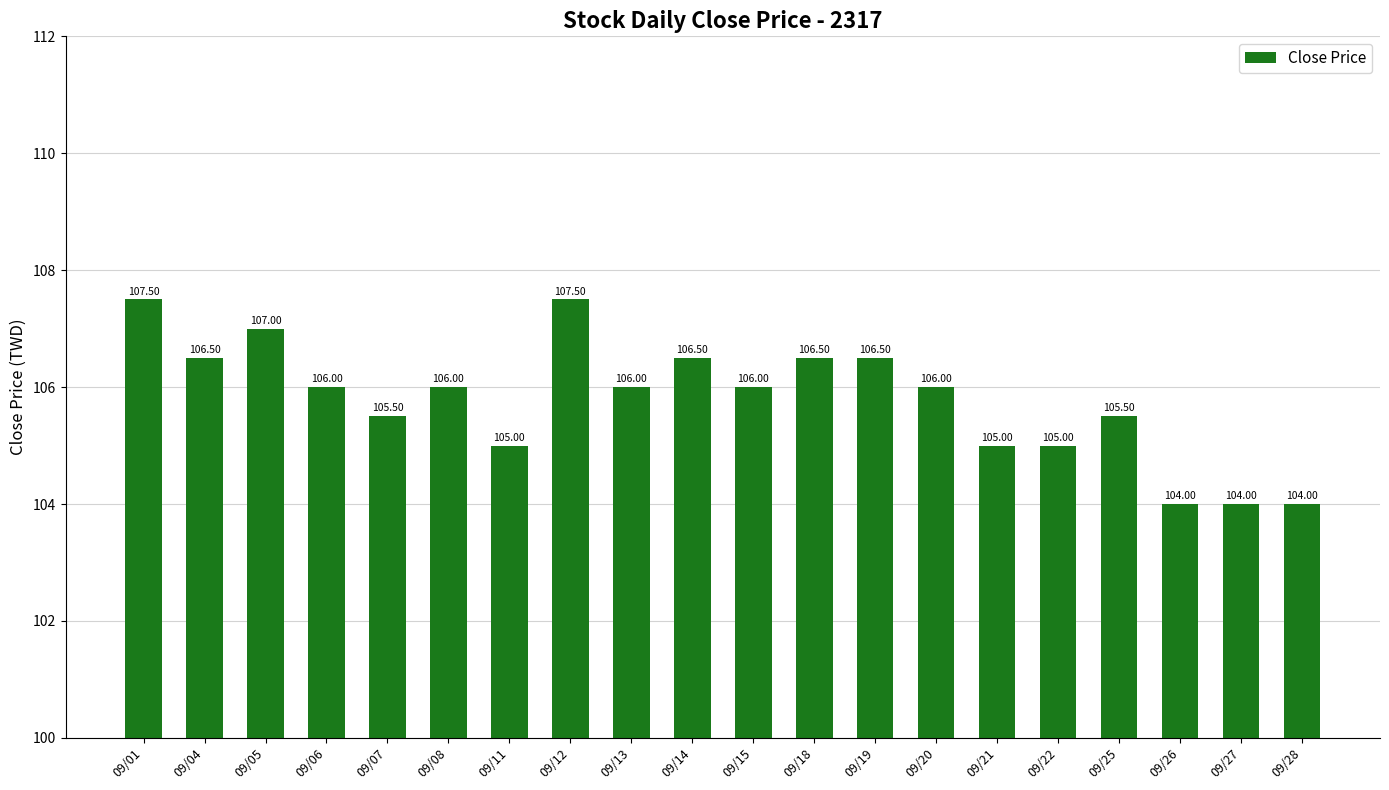

What is the difference between the maximum and minimum values?

3.5